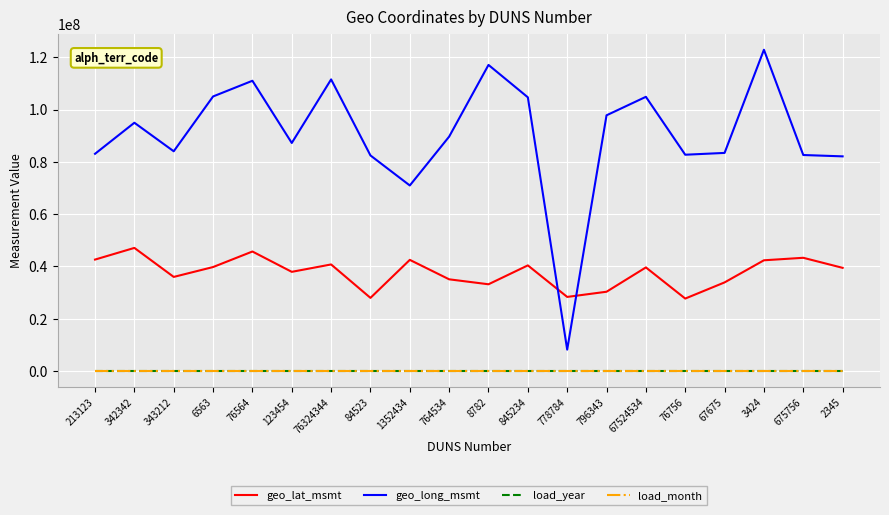

True or false: load_year and load_month intersect in this chart.

False